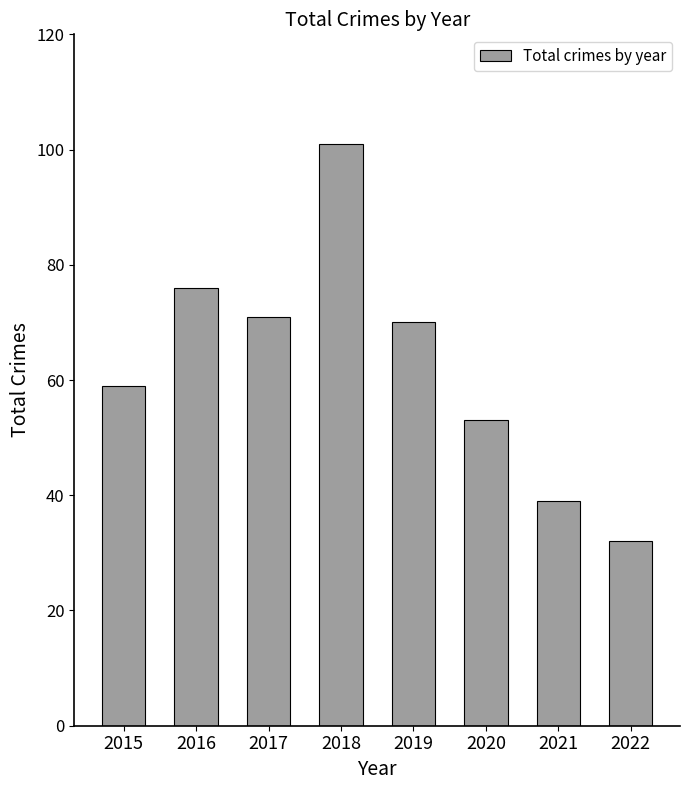

What is the value of the 2nd bar from the left?

76